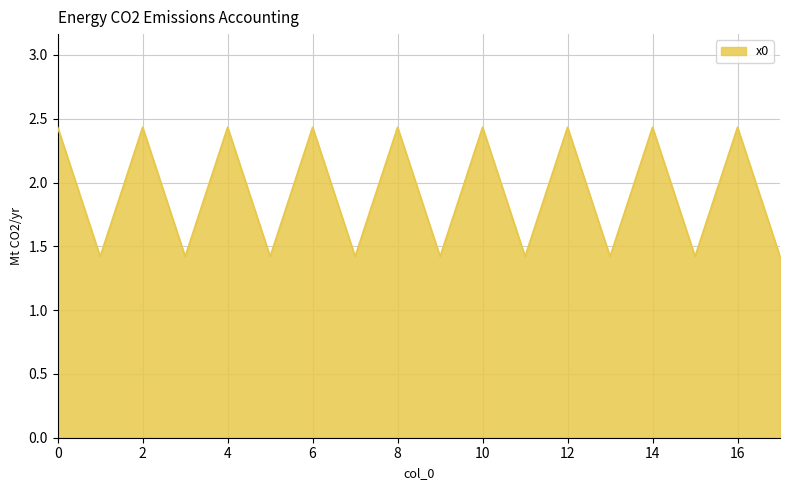

How many values are below 2?

9